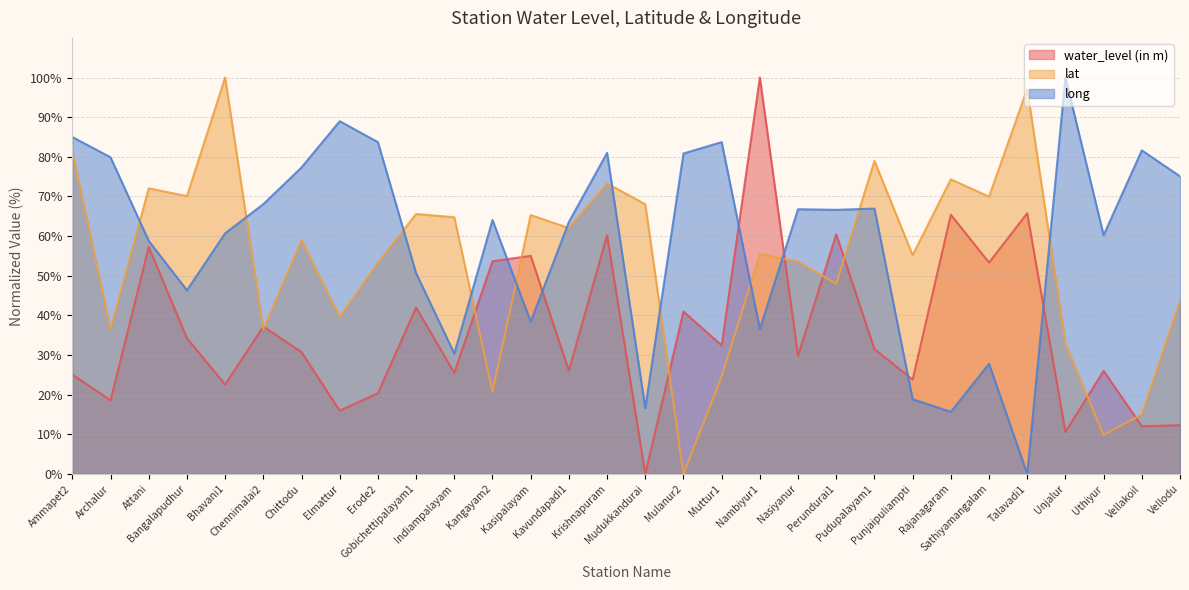

Rank the series by their maximum value, from lowest to highest.

water_level (in m), lat, long